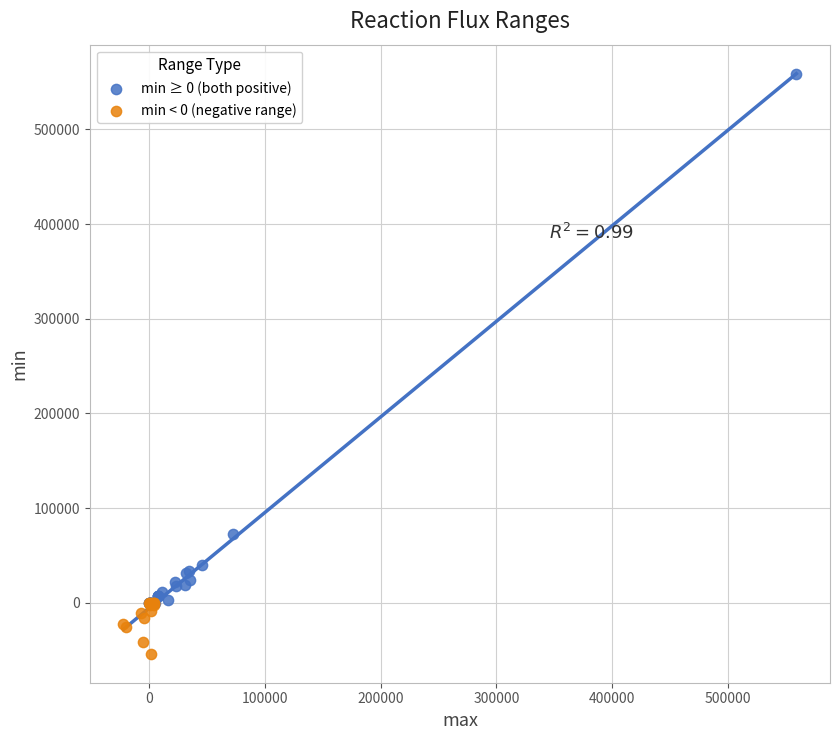

Which series has the largest Y range (max minus min)?

min ≥ 0 (both positive)